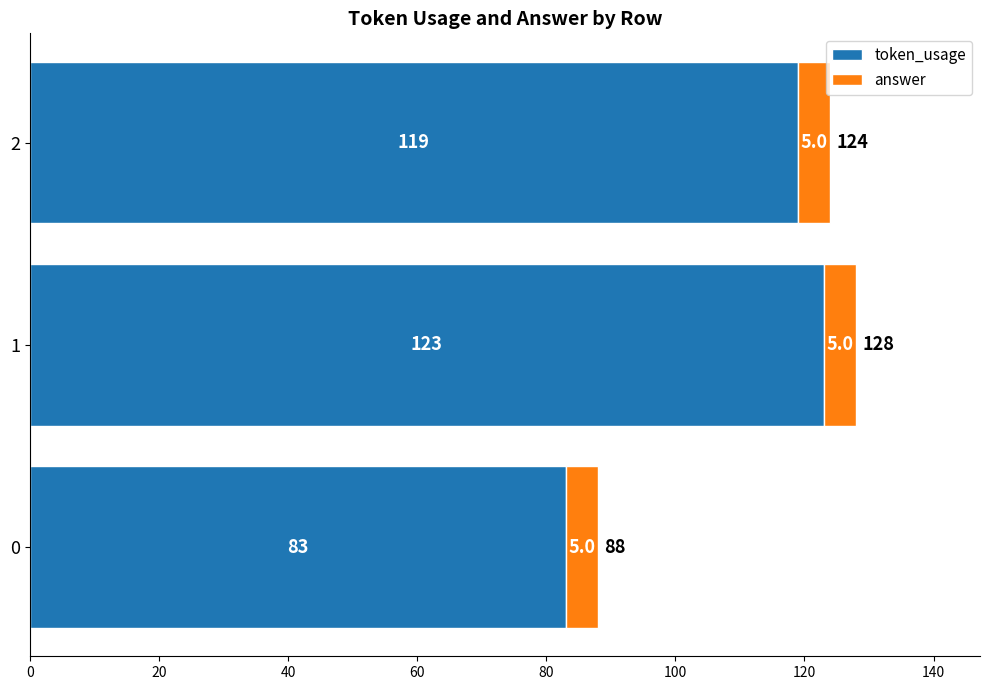

Count the number of categories in the chart.

3